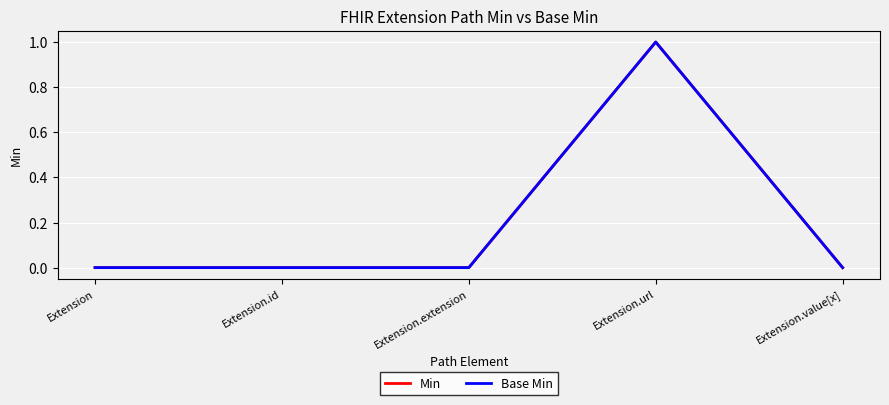

Is this an area chart (filled region under the line)?

No